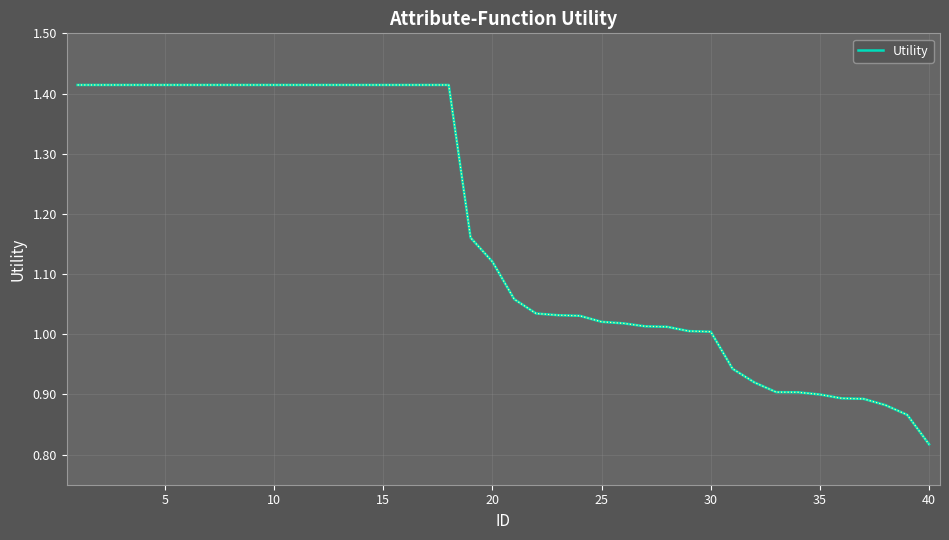

What is the difference between the maximum and minimum values?

0.6